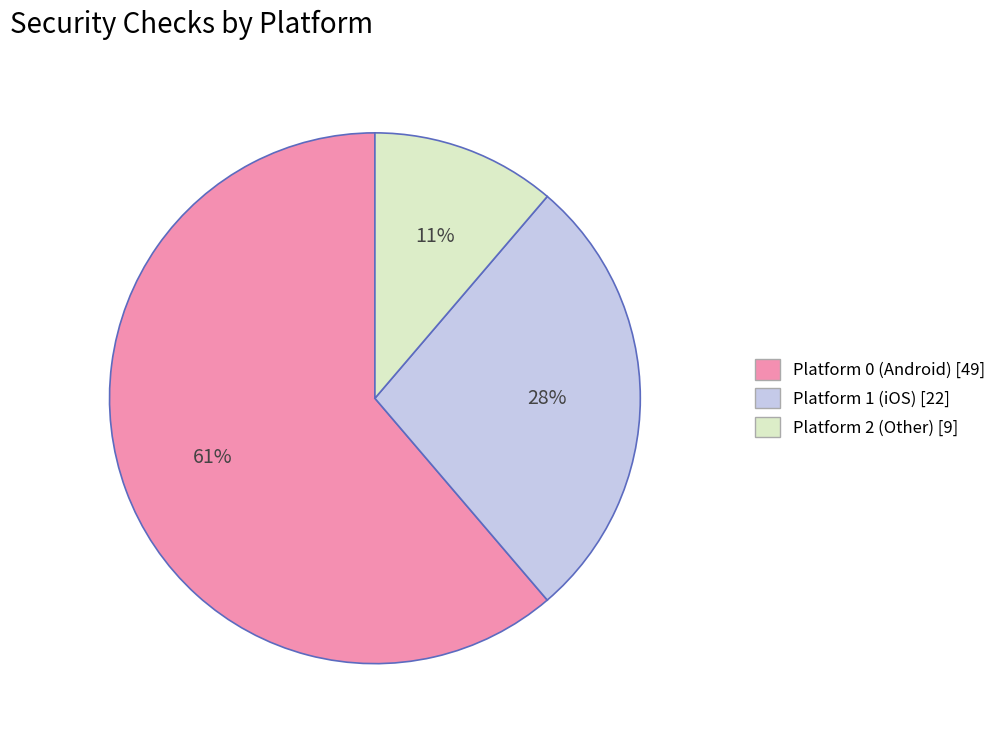

Combined, do Platform 2 (Other) and Platform 1 (iOS) account for over 50%?

No